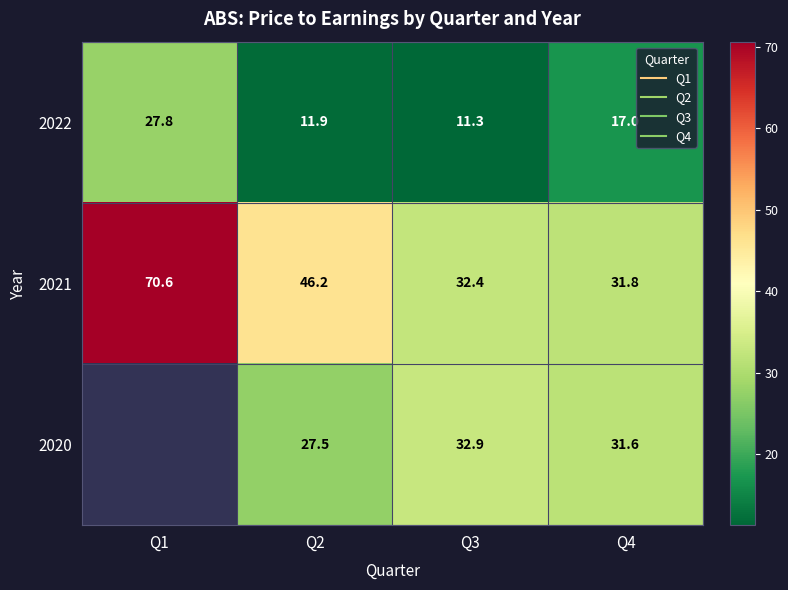

What is the average value of the 2021 series?

45.2